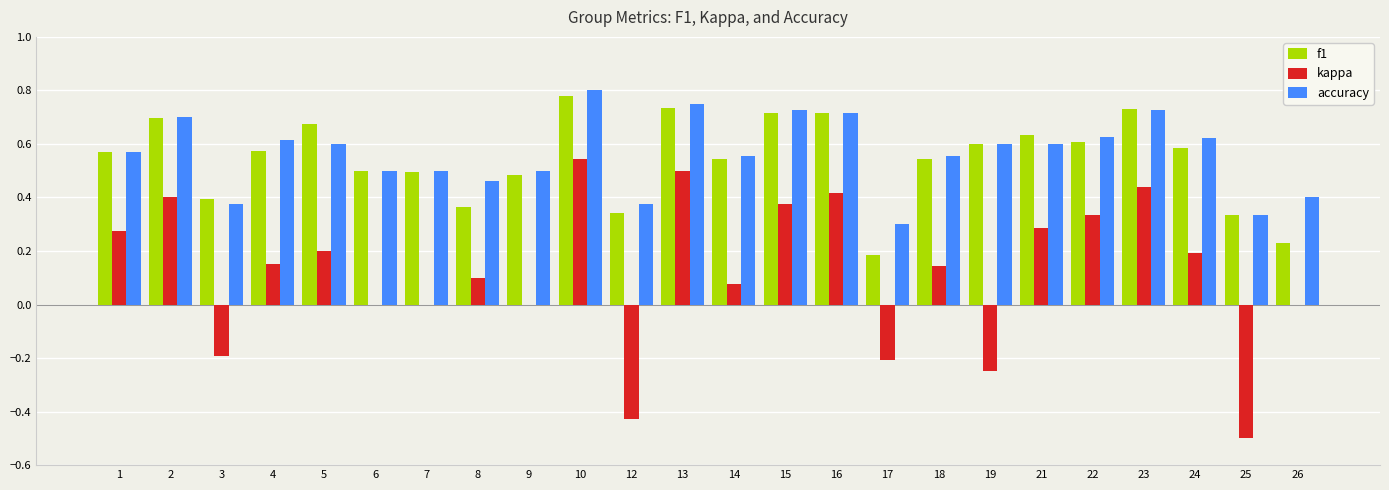

Is it true that kappa equals -0.4 at 19?

False